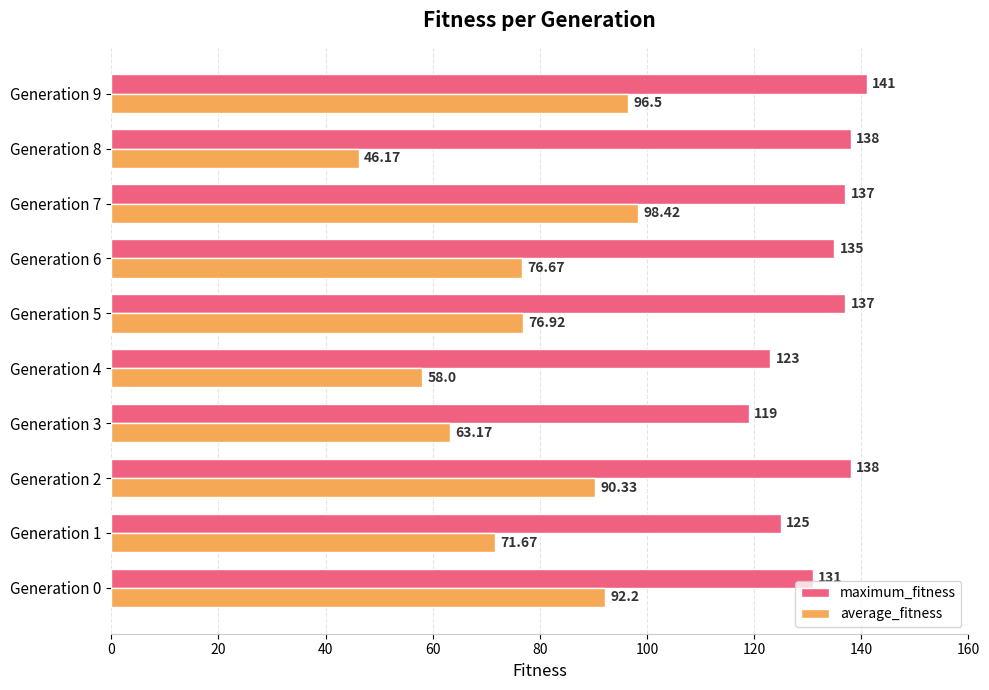

Which series has the largest range (max minus min)?

average_fitness